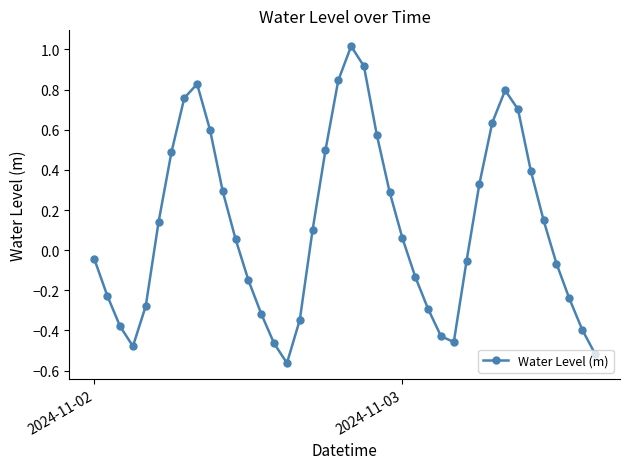

How many interior local peaks (higher than both neighbors) does the data have?

3